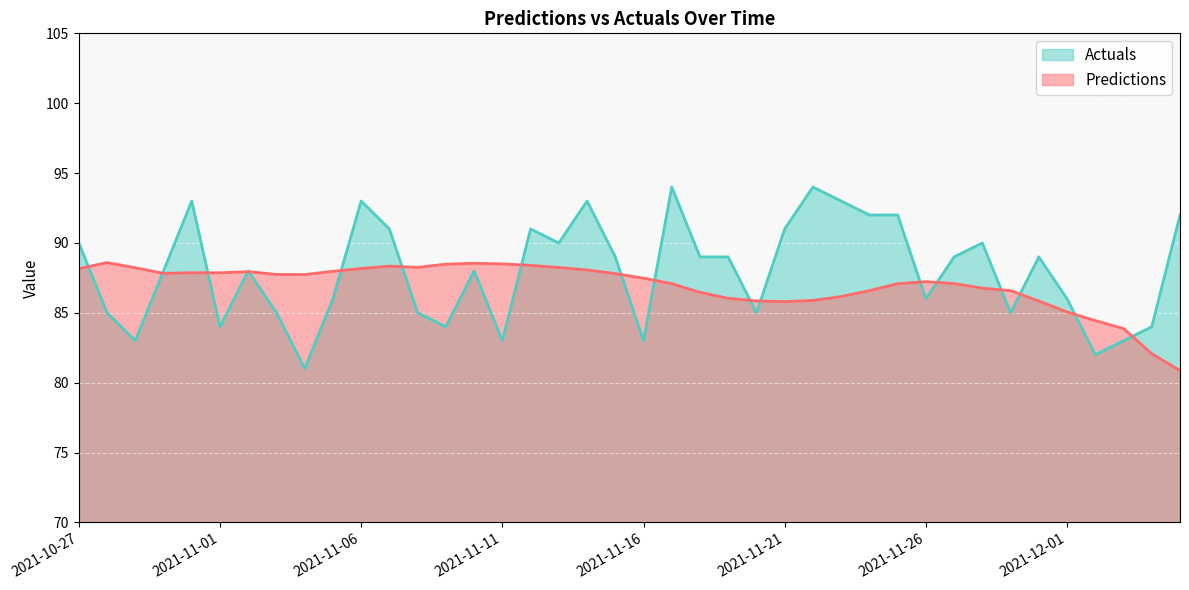

Reading right to left, list all the values displayed in this chart.

Predictions: 2021-12-05=80.9	2021-12-04=82.1	2021-12-03=83.9	2021-12-02=84.4	2021-12-01=85.1	2021-11-30=85.8	2021-11-29=86.6	2021-11-28=86.8	2021-11-27=87.1	2021-11-26=87.2	2021-11-25=87.1	2021-11-24=86.6	2021-11-23=86.2	2021-11-22=85.9	2021-11-21=85.8	2021-11-20=85.9	2021-11-19=86.0	2021-11-18=86.5	2021-11-17=87.1	2021-11-16=87.5	2021-11-15=87.8	2021-11-14=88.1	2021-11-13=88.2	2021-11-12=88.4	2021-11-11=88.5	2021-11-10=88.5	2021-11-09=88.5	2021-11-08=88.3	2021-11-07=88.3	2021-11-06=88.2	2021-11-05=88.0	2021-11-04=87.7	2021-11-03=87.7	2021-11-02=87.9	2021-11-01=87.9	2021-10-31=87.9	2021-10-30=87.8	2021-10-29=88.2	2021-10-28=88.6	2021-10-27=88.2
Actuals: 2021-12-05=92.0	2021-12-04=84.0	2021-12-03=83.0	2021-12-02=82.0	2021-12-01=86.0	2021-11-30=89.0	2021-11-29=85.0	2021-11-28=90.0	2021-11-27=89.0	2021-11-26=86.0	2021-11-25=92.0	2021-11-24=92.0	2021-11-23=93.0	2021-11-22=94.0	2021-11-21=91.0	2021-11-20=85.0	2021-11-19=89.0	2021-11-18=89.0	2021-11-17=94.0	2021-11-16=83.0	2021-11-15=89.0	2021-11-14=93.0	2021-11-13=90.0	2021-11-12=91.0	2021-11-11=83.0	2021-11-10=88.0	2021-11-09=84.0	2021-11-08=85.0	2021-11-07=91.0	2021-11-06=93.0	2021-11-05=86.0	2021-11-04=81.0	2021-11-03=85.0	2021-11-02=88.0	2021-11-01=84.0	2021-10-31=93.0	2021-10-30=88.0	2021-10-29=83.0	2021-10-28=85.0	2021-10-27=90.0